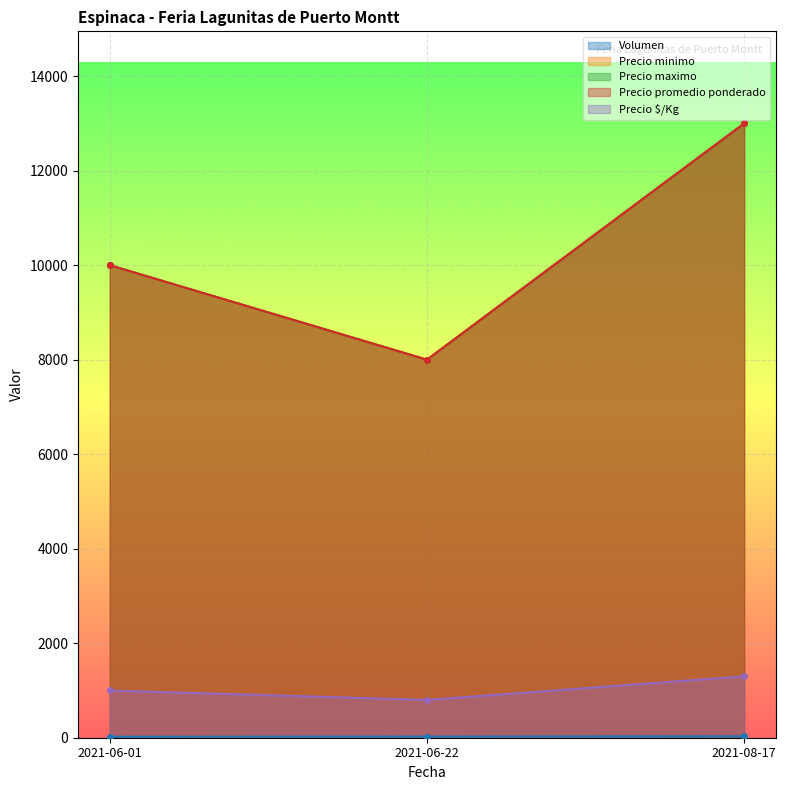

Reading left to right, what are all the values shown in this chart?

Volumen: 2021-06-01=20	2021-06-22=25	2021-08-17=30
Precio minimo: 2021-06-01=10000	2021-06-22=8000	2021-08-17=13000
Precio maximo: 2021-06-01=10000	2021-06-22=8000	2021-08-17=13000
Precio promedio ponderado: 2021-06-01=10000	2021-06-22=8000	2021-08-17=13000
Precio $/Kg: 2021-06-01=1000	2021-06-22=800	2021-08-17=1300